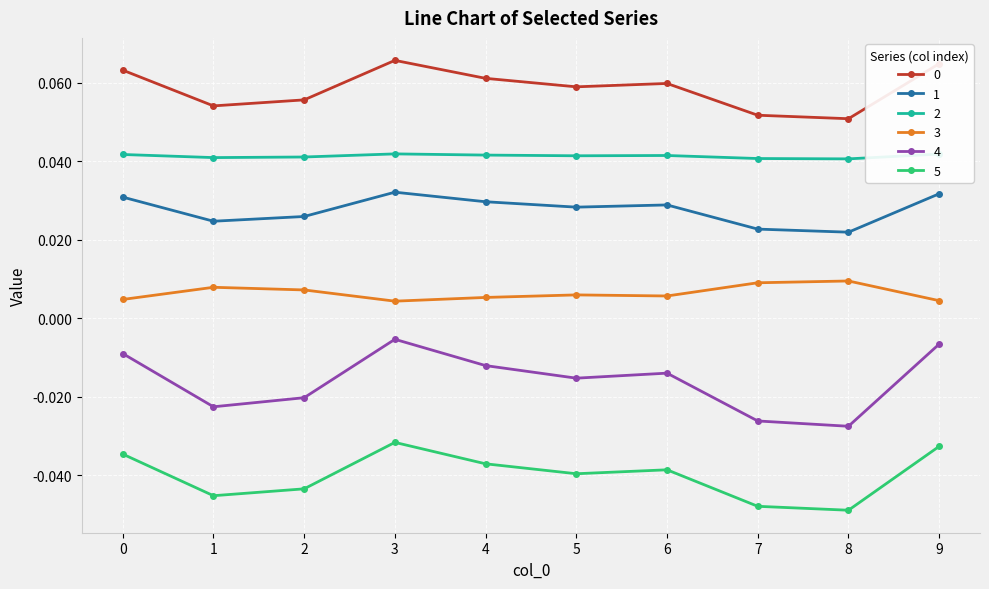

The value of 2 at 0 is 0.1. True or false?

False